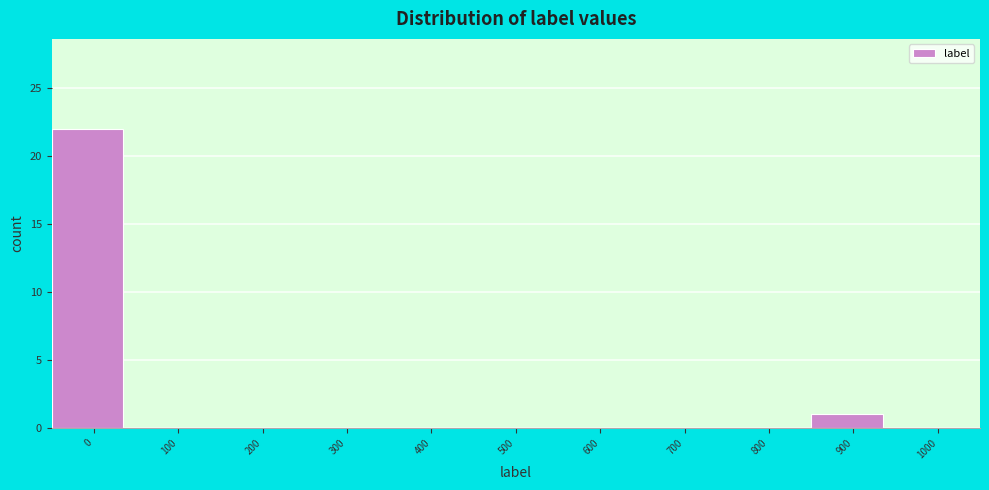

Reading left to right, transcribe all the data shown in this chart.

0=22	100=0	200=0	300=0	400=0	500=0	600=0	700=0	800=0	900=1	1000=0